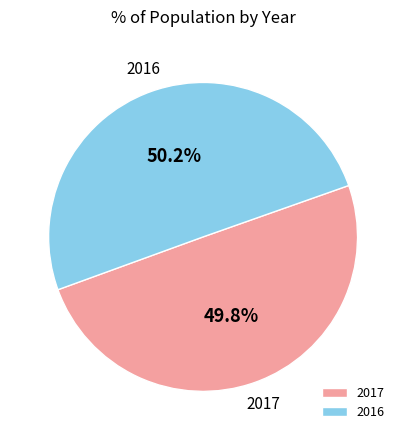

What percentage is NOT represented by 2017?

50.2%